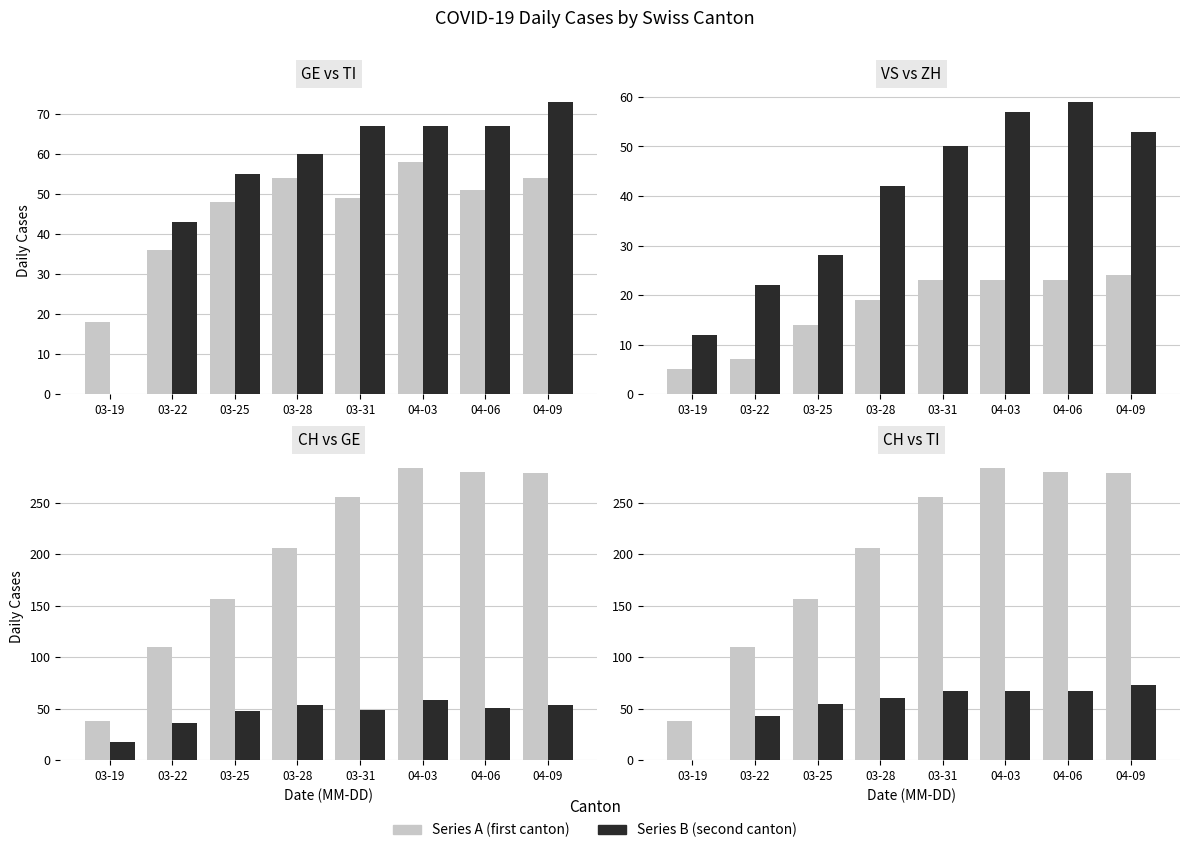

The GE series shows 49 at 03-31. True or false?

True